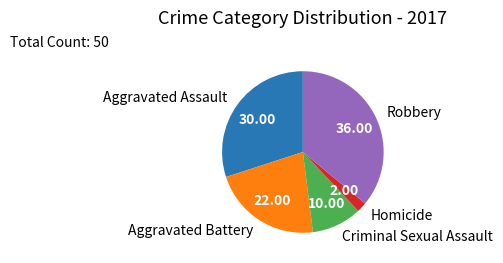

Is there a majority slice in this chart?

No